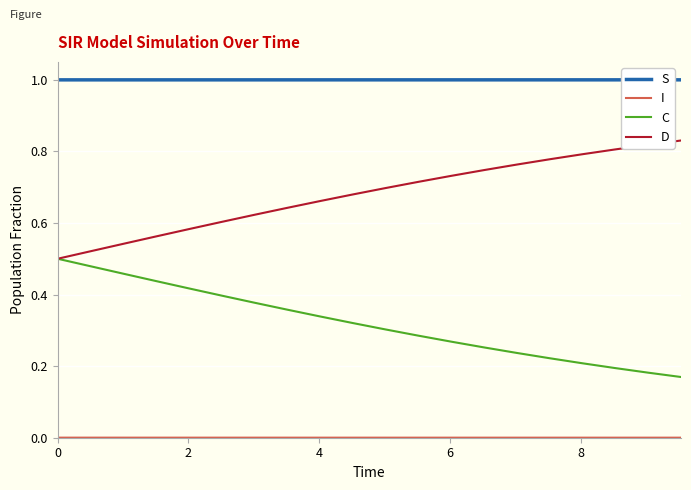

True or false: D and S cross at least once.

False